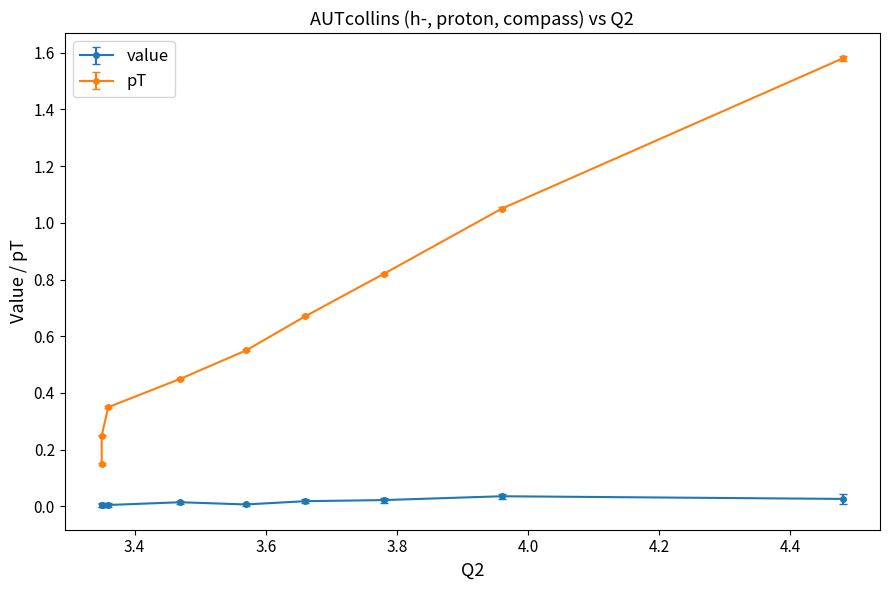

The value at 3.78 is 0.0. True or false?

False